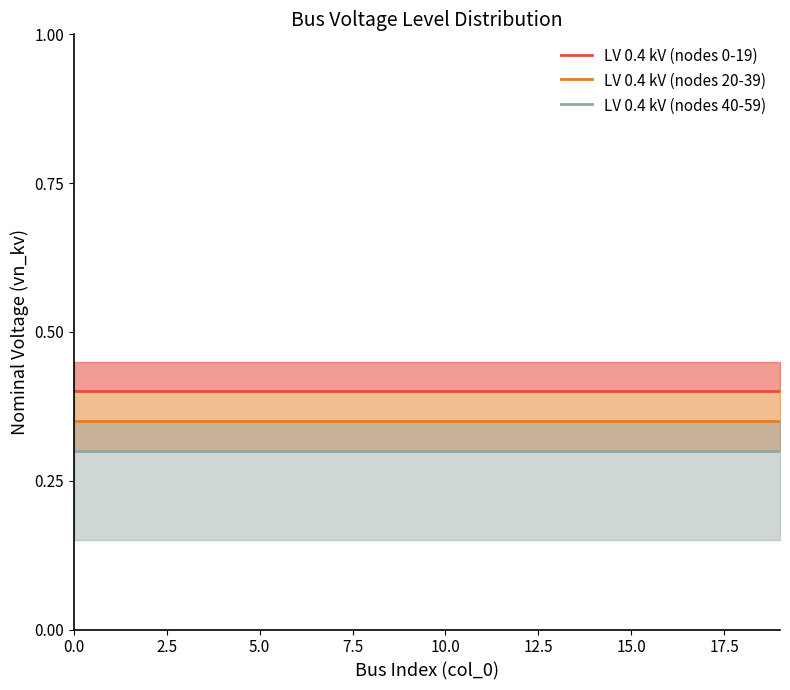

The LV 0.4 kV (nodes 40-59) series shows 0.3 at 16. True or false?

True